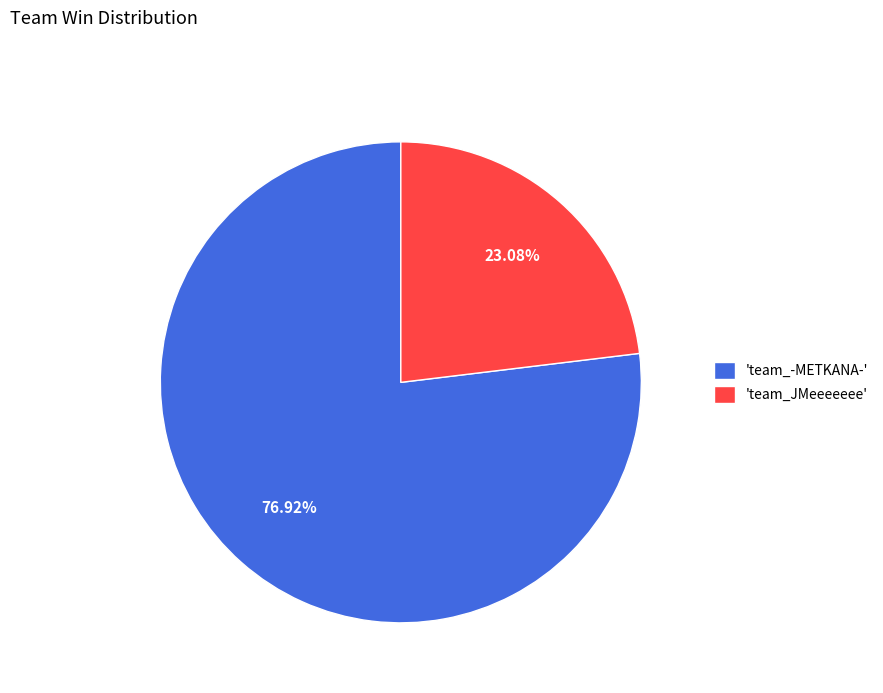

Rank the categories by value from lowest to highest.

'team_JMeeeeeee', 'team_-METKANA-'